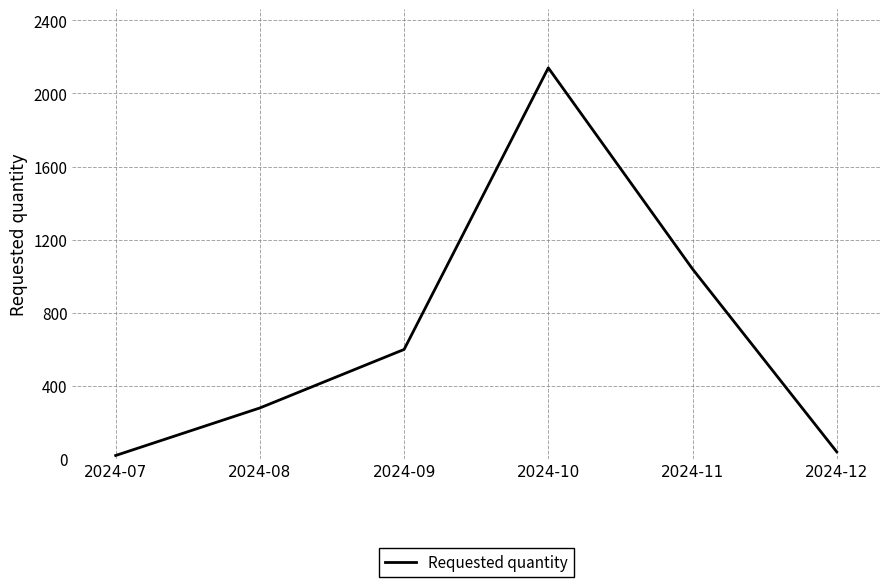

What is the change in value from 2024-09 to 2024-10?

+1540